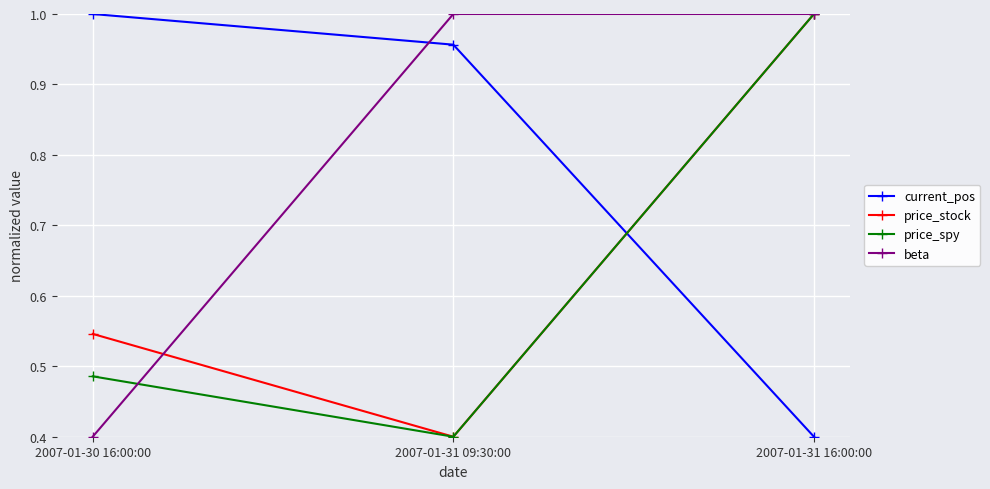

At which label is price_spy closest to 0?

2007-01-31 09:30:00